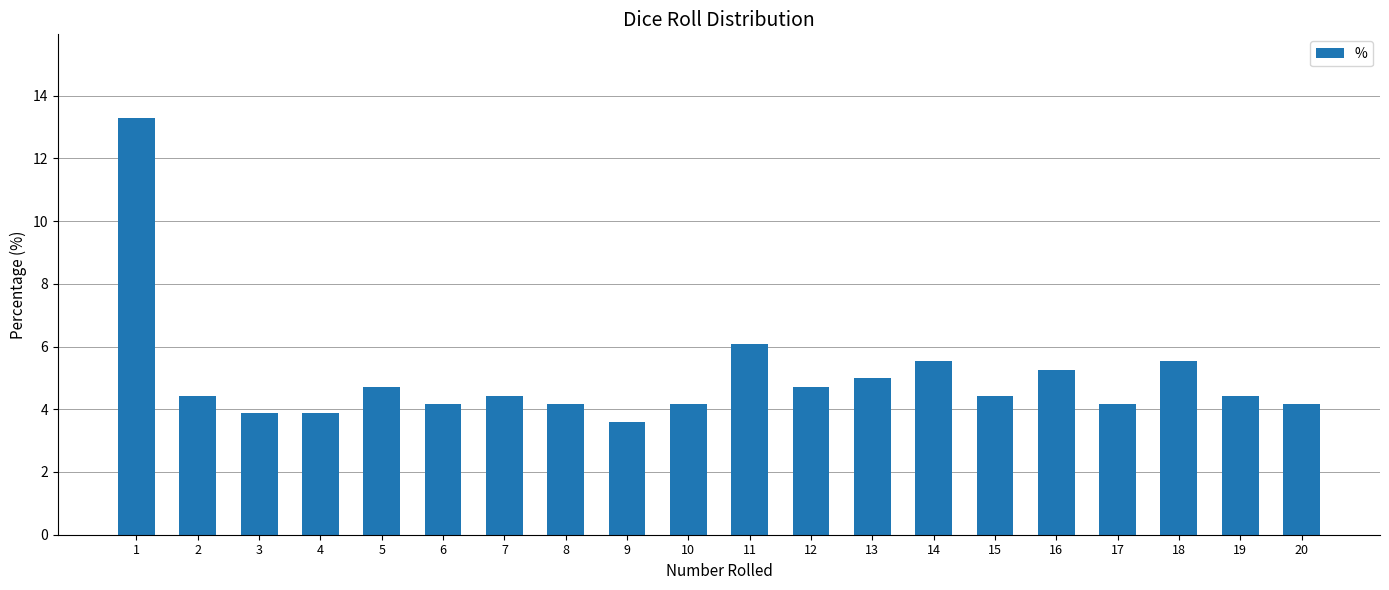

What is the value of the 14th bar from the left?

5.5